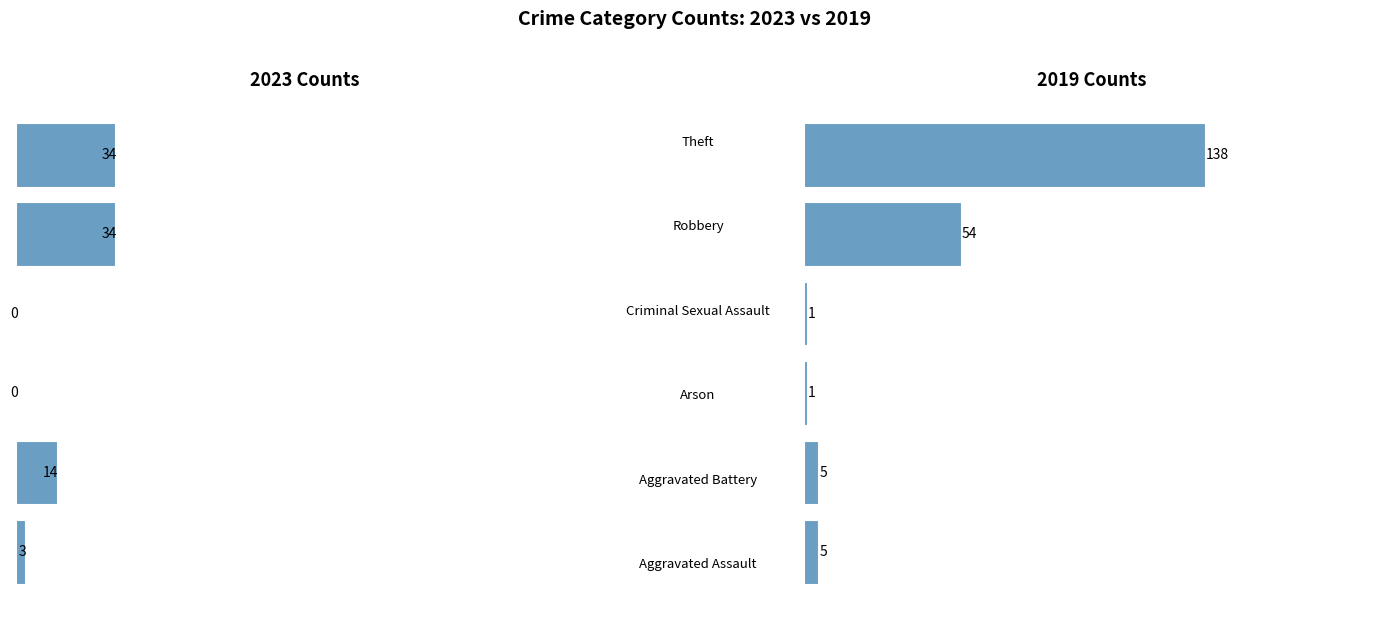

What is the label of the 3rd bar from the left?

Arson